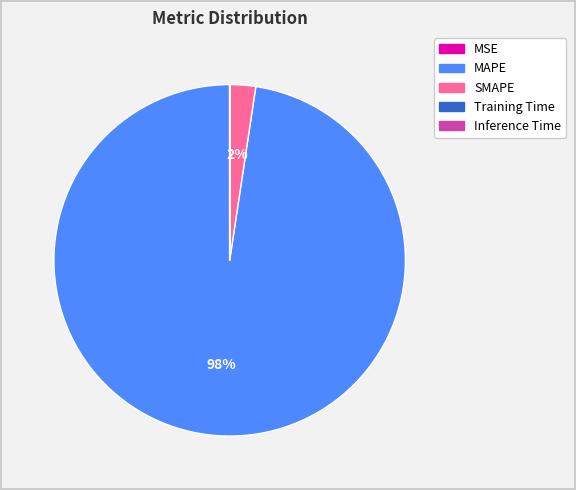

Which category has the biggest portion of the pie?

MAPE